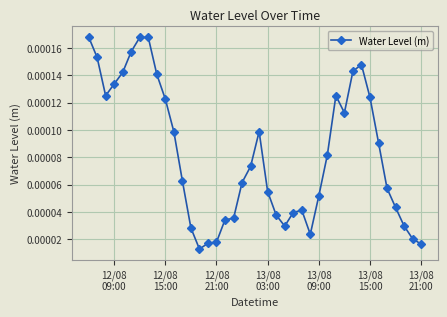

True or false: the data has more than 2 interior local peaks.

True